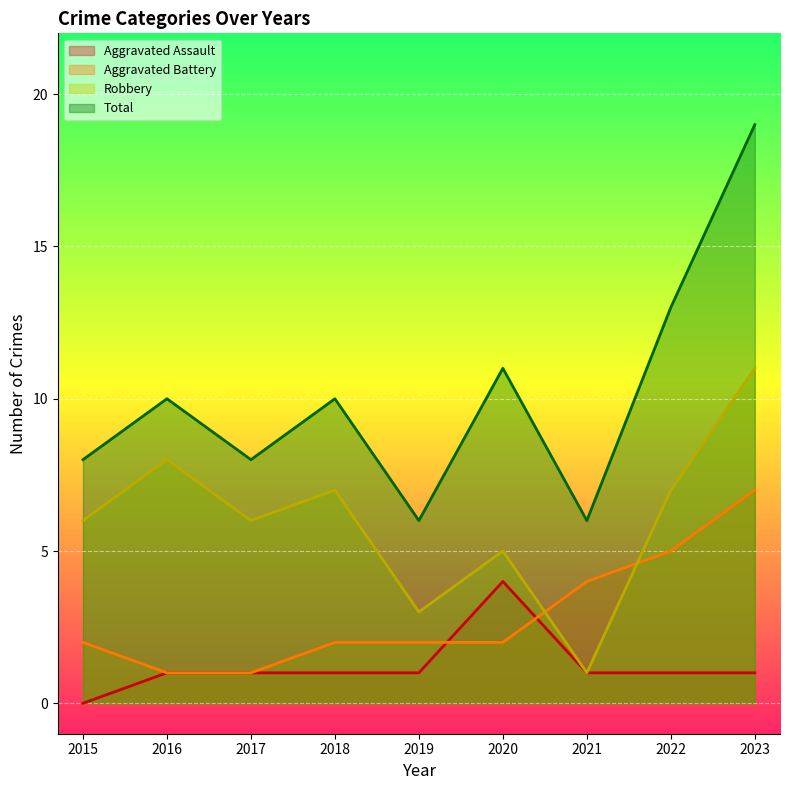

How many Robbery values are between 5 and 7?

5